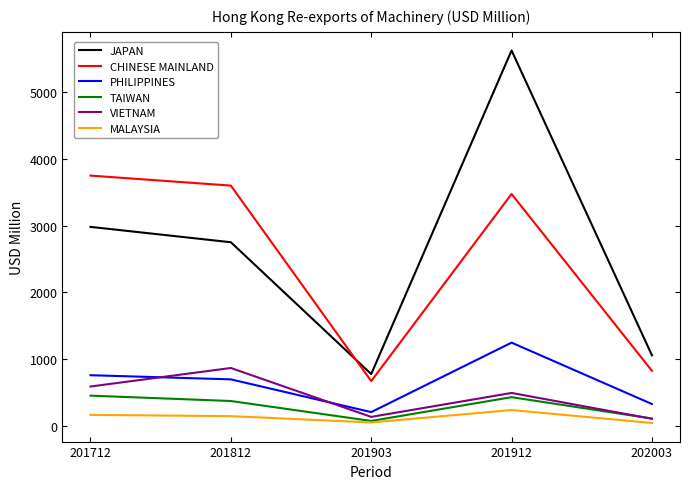

Where is CHINESE MAINLAND nearest to the value 2210?

201912